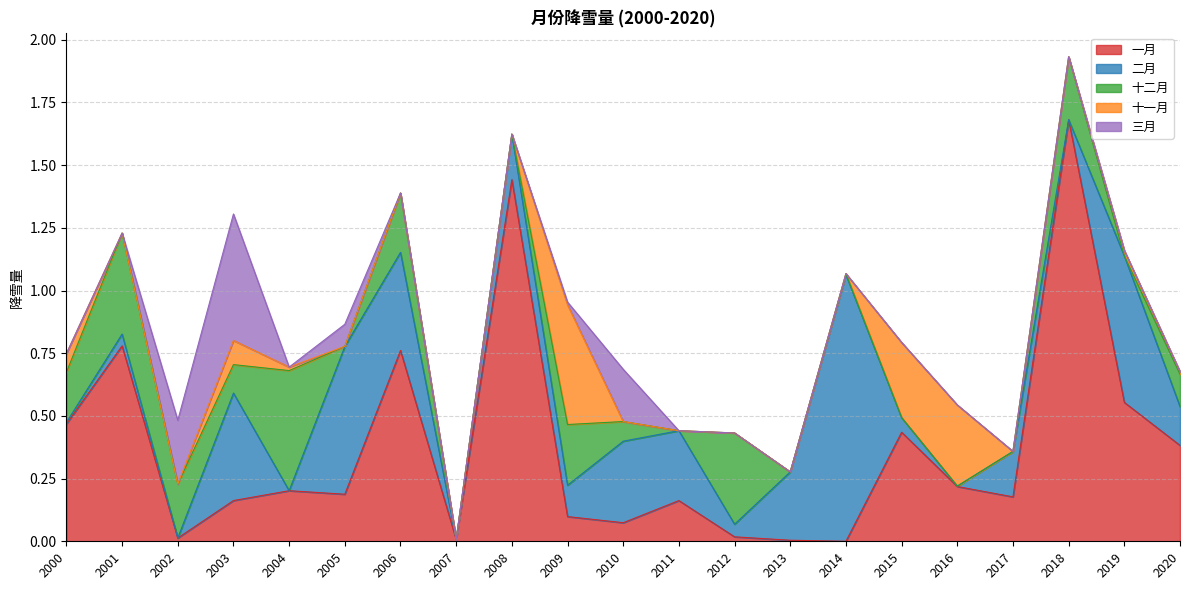

At which category is the sum across all series the highest?

2018